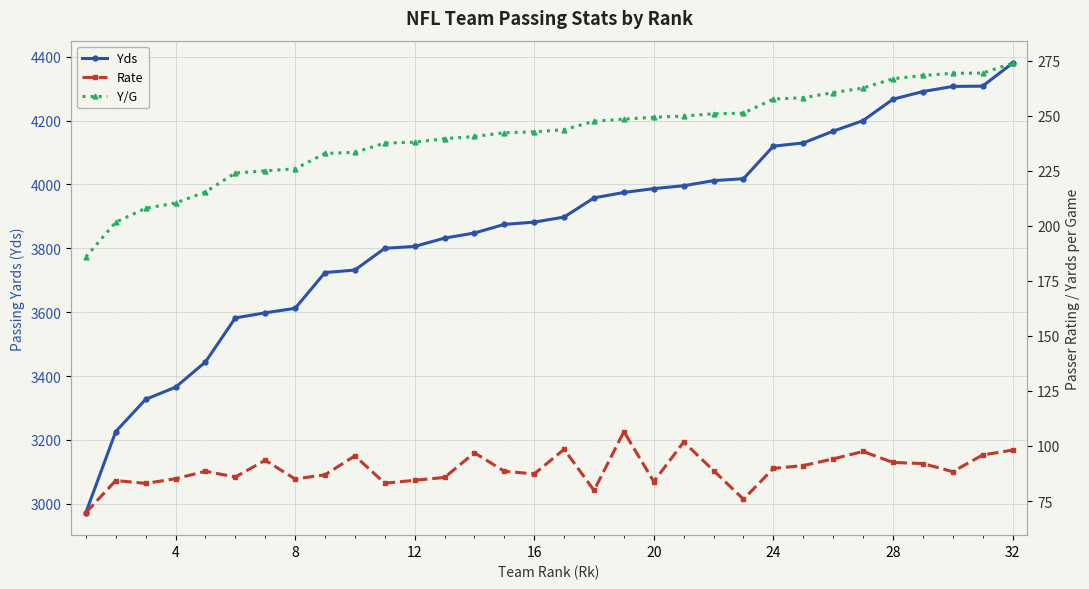

How many values in the Y/G series are below 243?

16